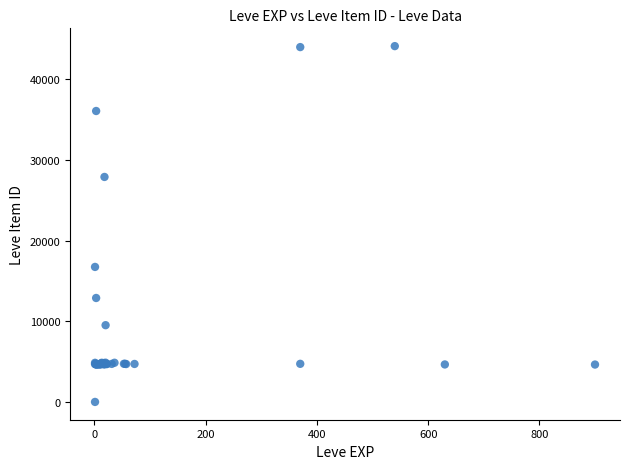

What Y value in the scatter plot is closest to 22050?

16734